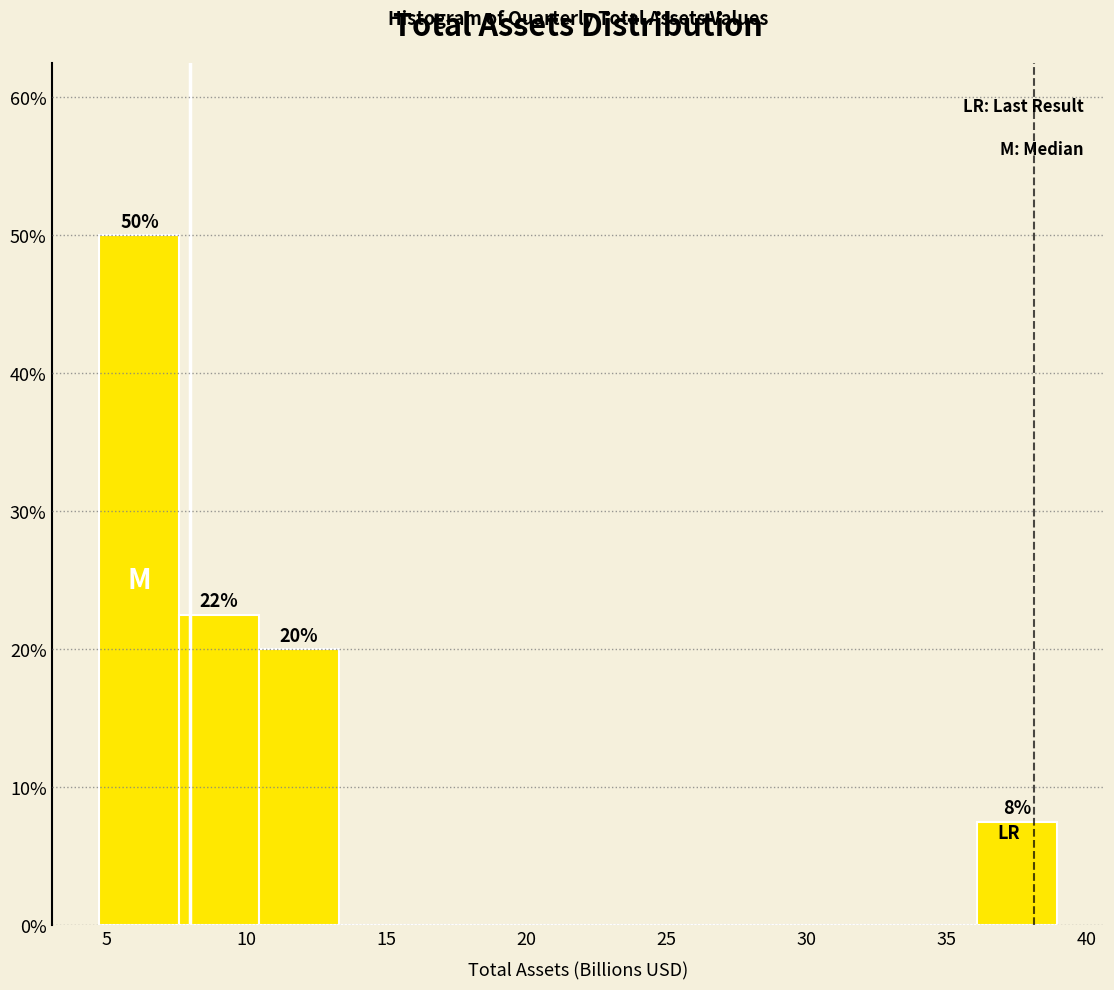

Over which range of the x-axis is the bar tallest?

4.5 to 7.5